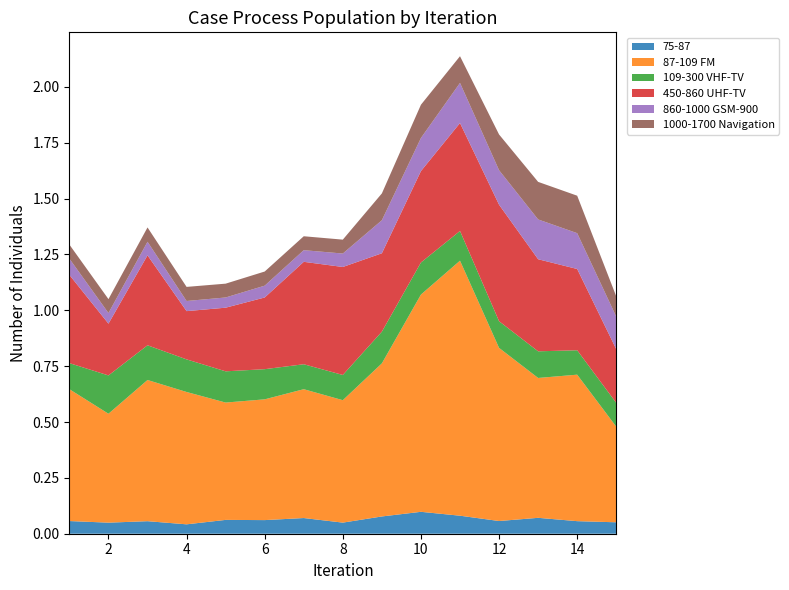

Reading left to right, transcribe all the data shown in this chart.

75-87: 1=0.1	2=0.0	3=0.1	4=0.0	5=0.1	6=0.1	7=0.1	8=0.0	9=0.1	10=0.1	11=0.1	12=0.1	13=0.1	14=0.1	15=0.1
87-109 FM: 1=0.6	2=0.5	3=0.6	4=0.6	5=0.5	6=0.5	7=0.6	8=0.5	9=0.7	10=1.0	11=1.1	12=0.8	13=0.6	14=0.7	15=0.4
109-300 VHF-TV: 1=0.1	2=0.2	3=0.2	4=0.1	5=0.1	6=0.1	7=0.1	8=0.1	9=0.1	10=0.1	11=0.1	12=0.1	13=0.1	14=0.1	15=0.1
450-860 UHF-TV: 1=0.4	2=0.2	3=0.4	4=0.2	5=0.3	6=0.3	7=0.5	8=0.5	9=0.4	10=0.4	11=0.5	12=0.5	13=0.4	14=0.4	15=0.2
860-1000 GSM-900: 1=0.1	2=0.0	3=0.1	4=0.0	5=0.0	6=0.1	7=0.1	8=0.1	9=0.1	10=0.1	11=0.2	12=0.2	13=0.2	14=0.2	15=0.1
1000-1700 Navigation: 1=0.1	2=0.1	3=0.1	4=0.1	5=0.1	6=0.1	7=0.1	8=0.1	9=0.1	10=0.1	11=0.1	12=0.2	13=0.2	14=0.2	15=0.1